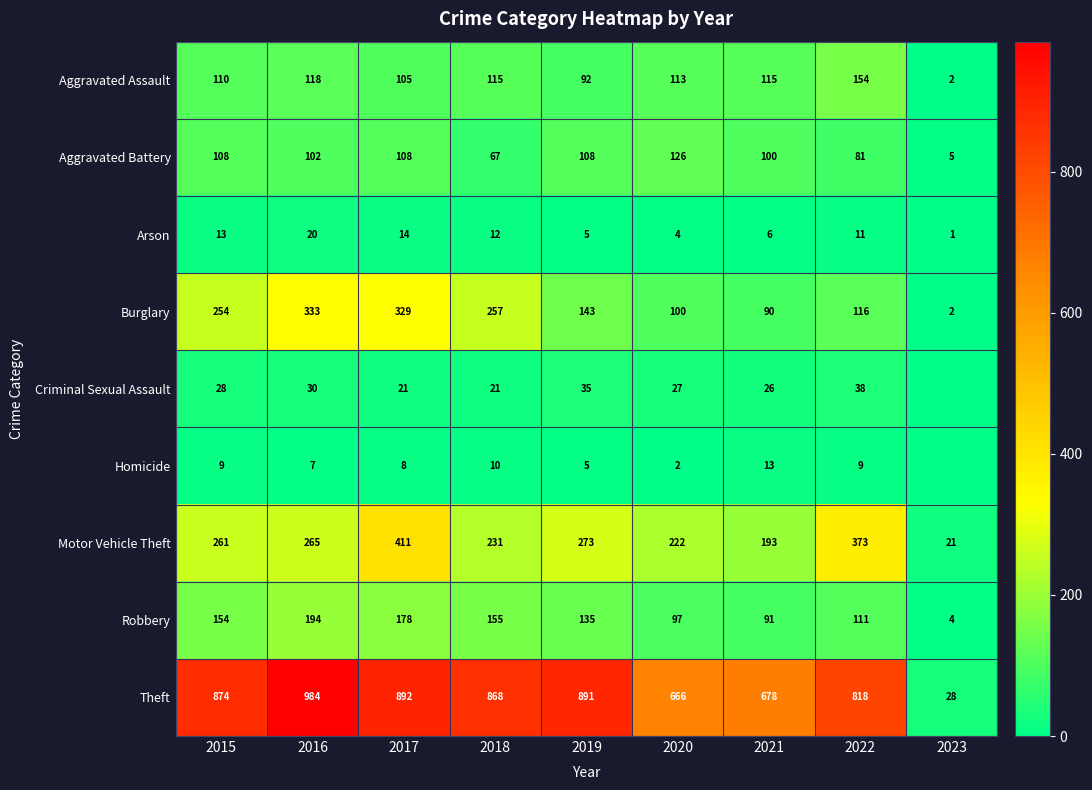

Which has a higher value, 2019 or 2022?

2022